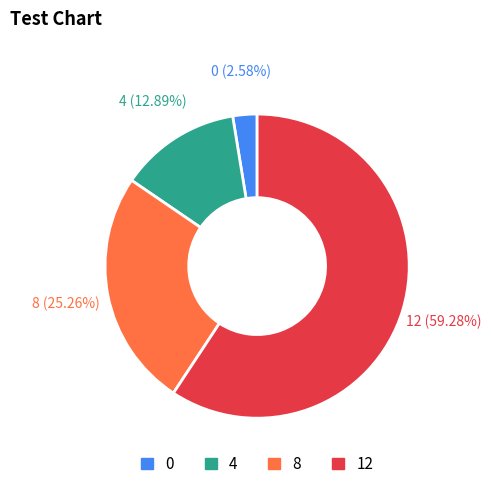

Is it true that 8 is 25% of the pie?

True